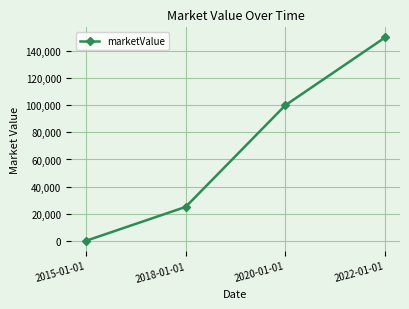

What is the ratio of the value at 2020-01-01 to the value at 2018-01-01?

4.0